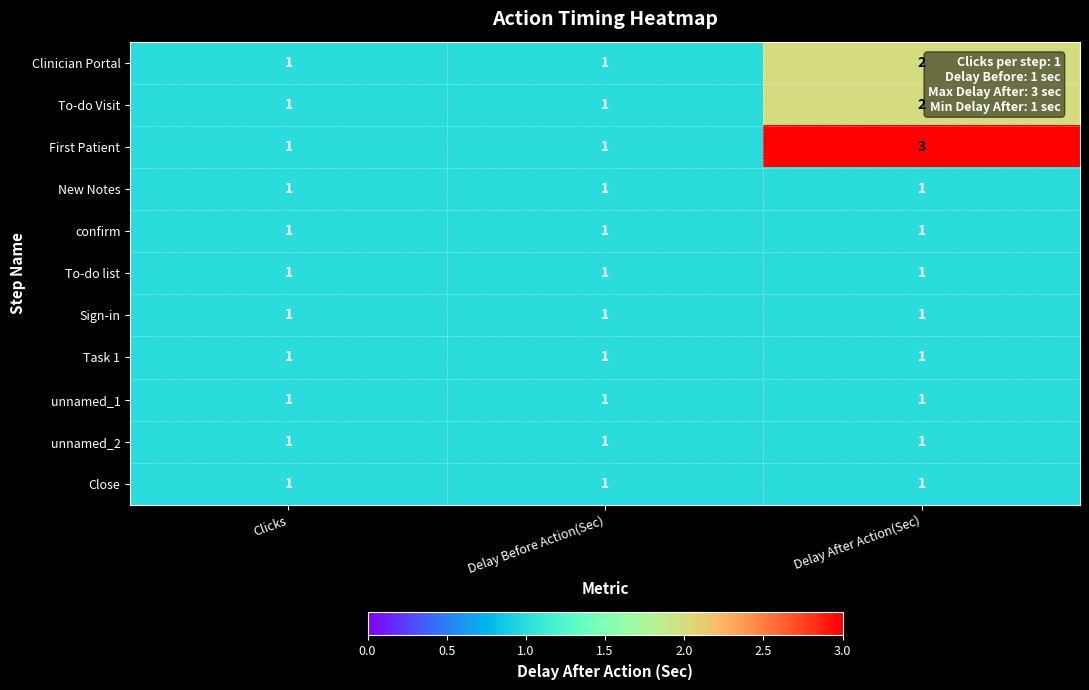

How many To-do Visit values are between 1 and 2?

3